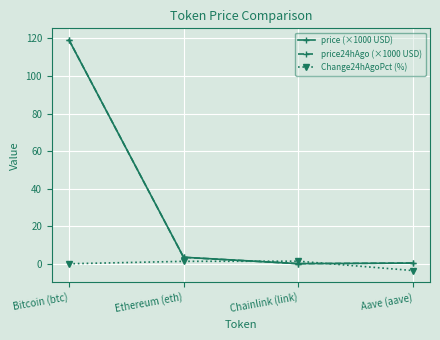

What is the label of the 1st point from the left?

Bitcoin (btc)